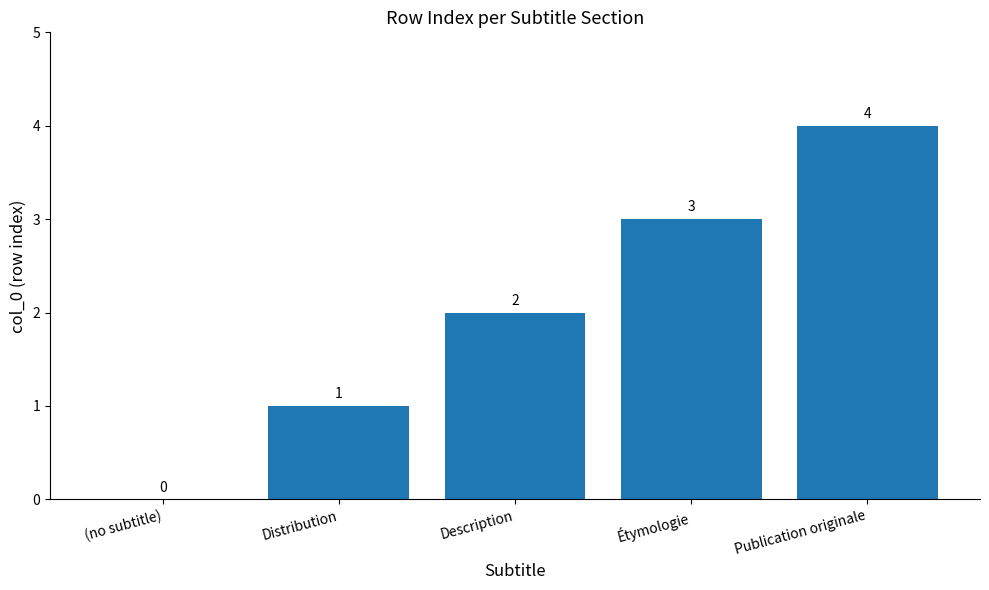

What is the sum of all values?

10